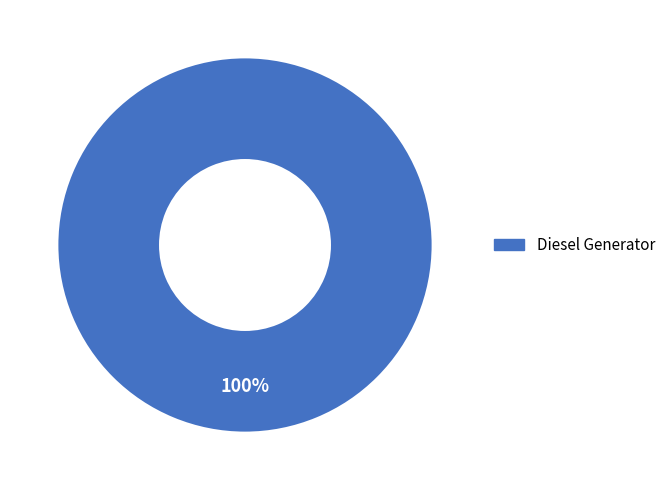

Rank the categories by value from highest to lowest.

Diesel Generator